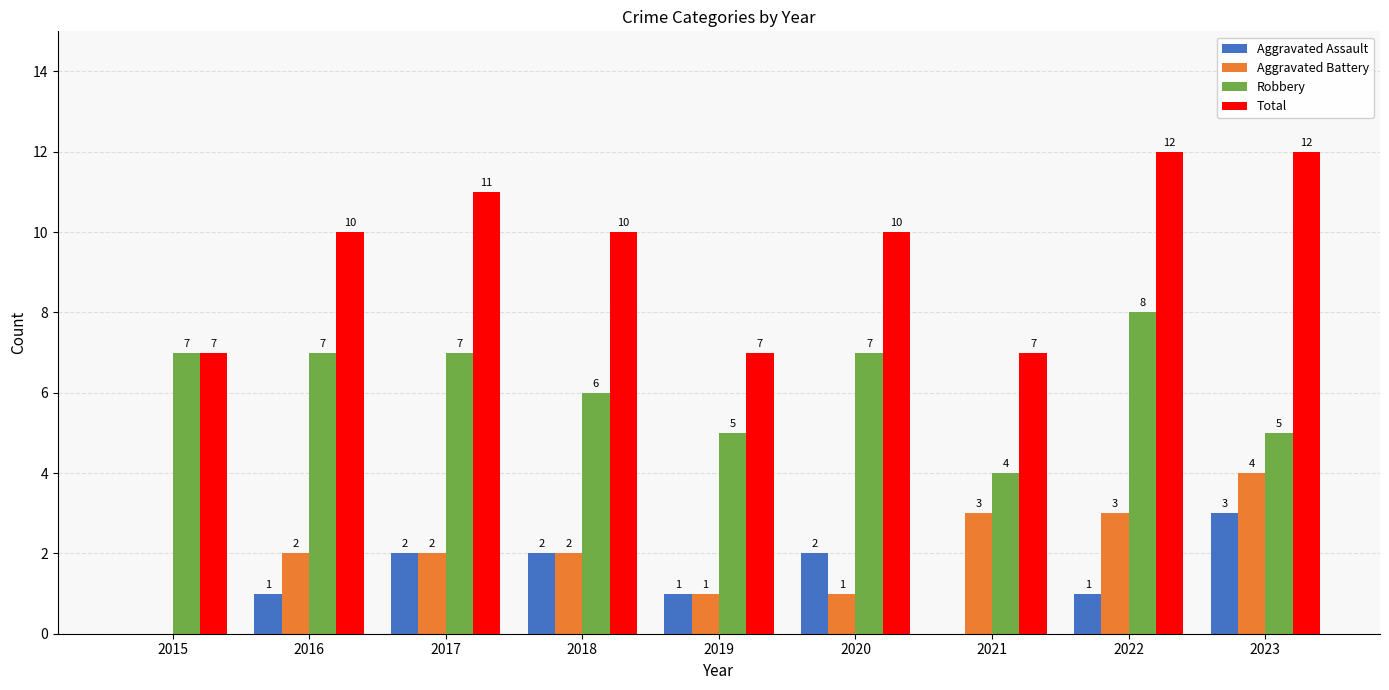

What is the sum of all Aggravated Battery values?

18